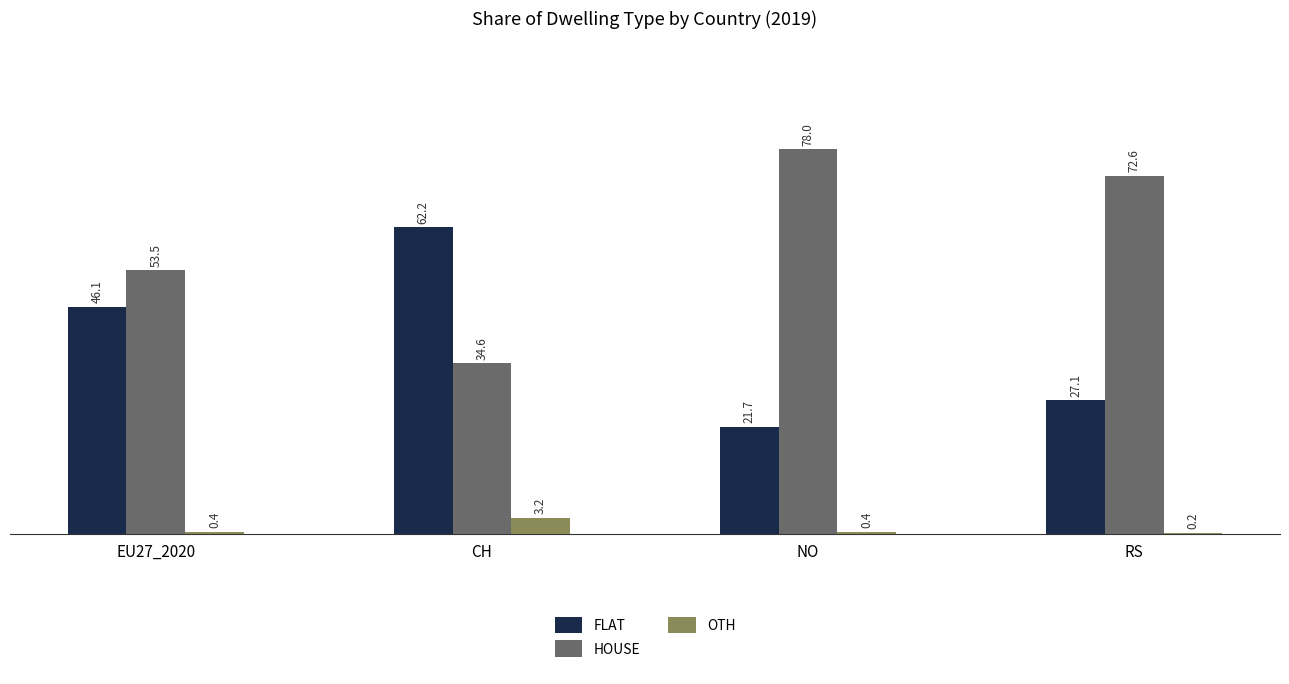

Is it true that OTH equals 0.2 at RS?

True